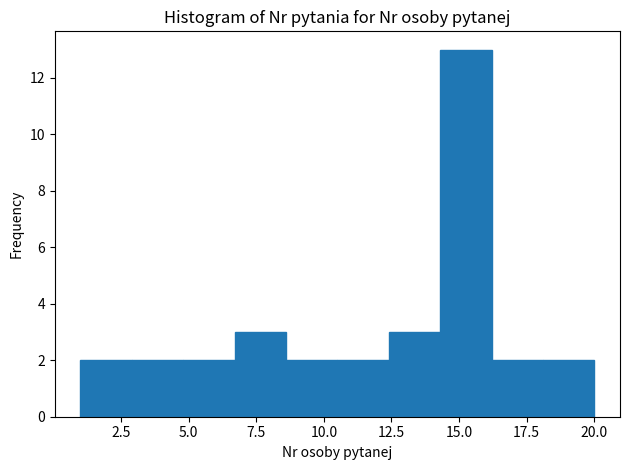

Read against the x-axis, roughly where is the centre of the tallest bar?

15.5